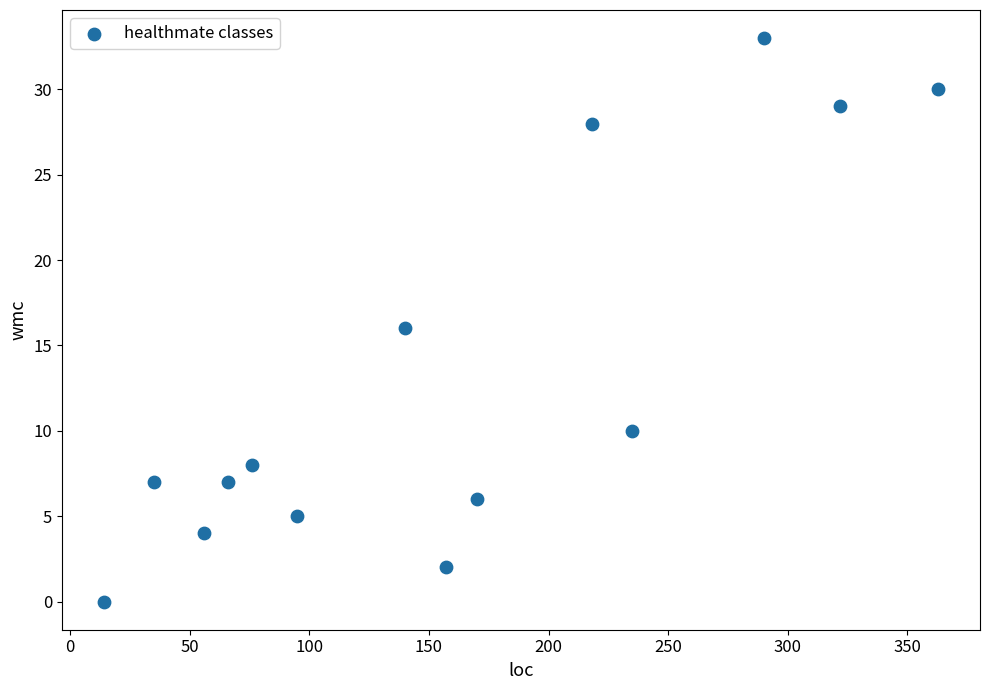

What is the range of Y values (max minus min)?

33